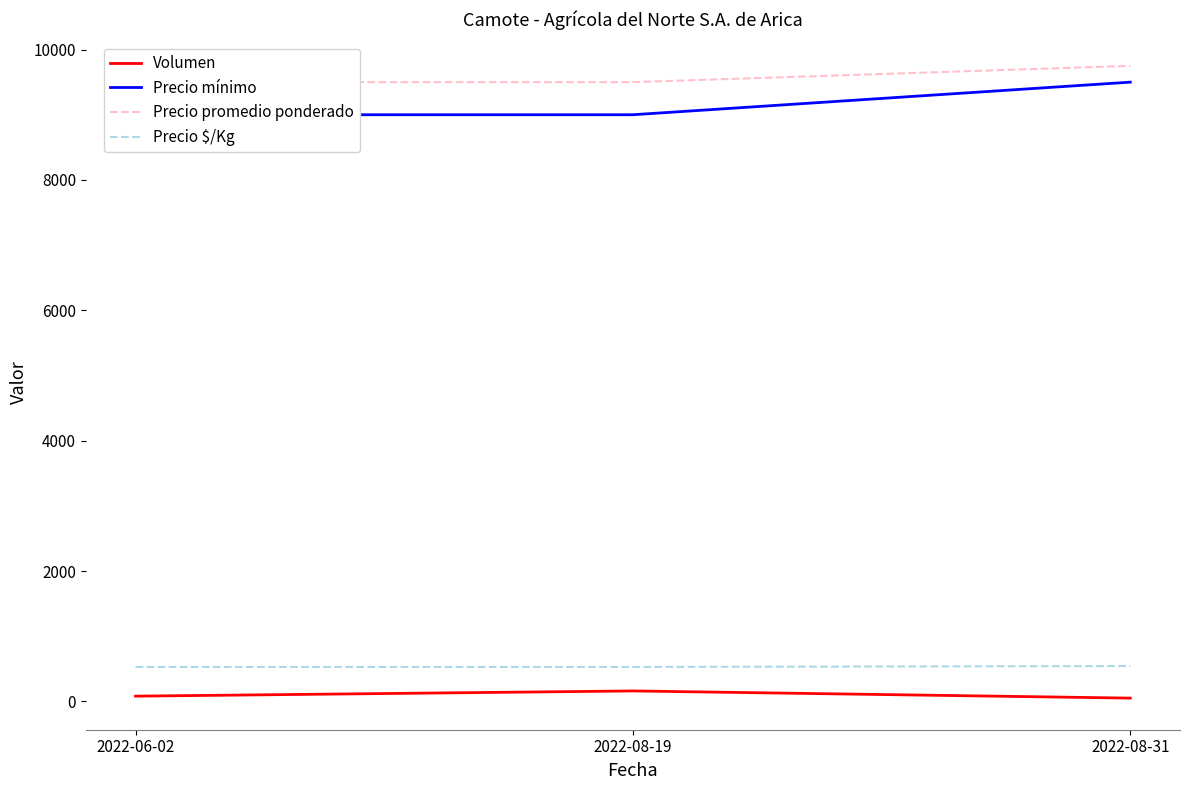

What is the sum of all Volumen values?

290